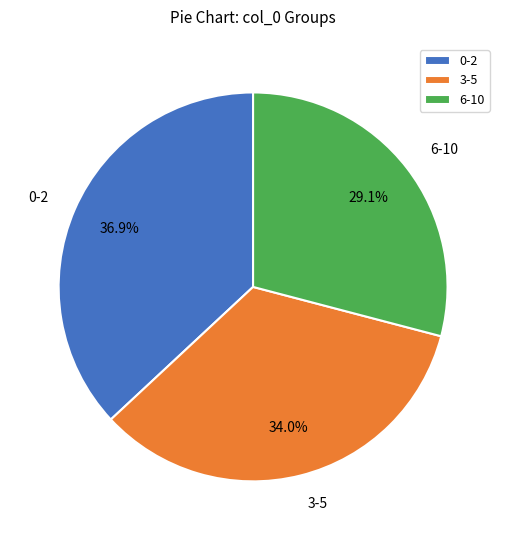

Rank the categories by value from lowest to highest.

6-10, 3-5, 0-2